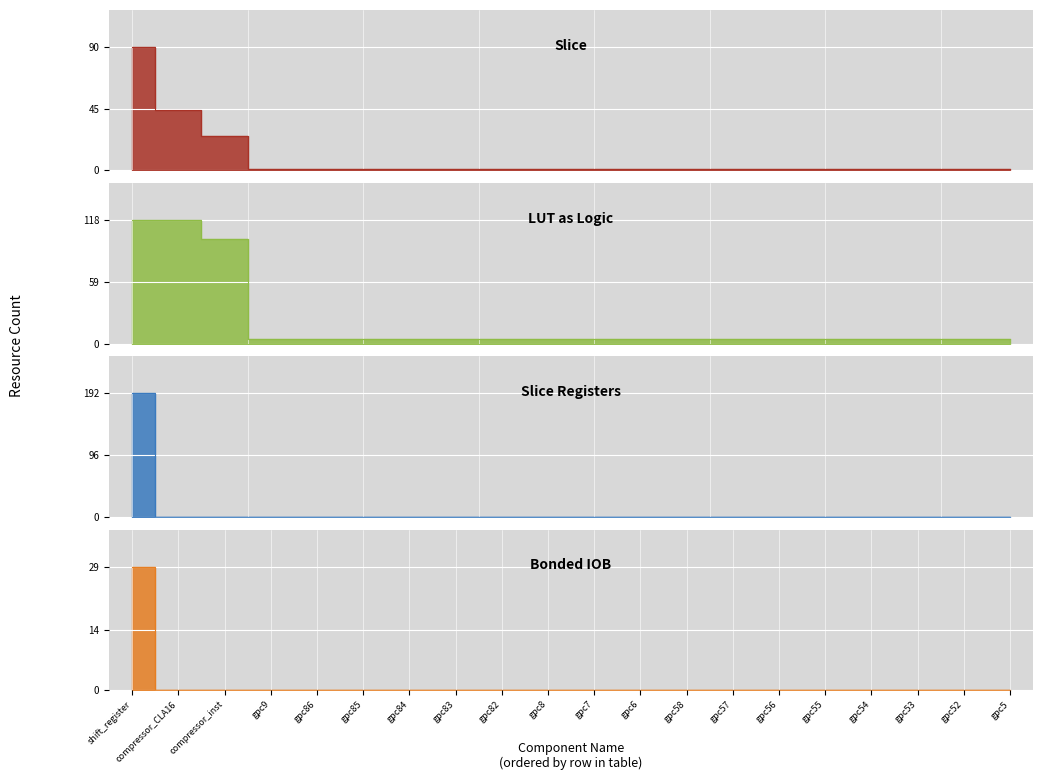

Which series has the widest spread of values?

Slice Registers